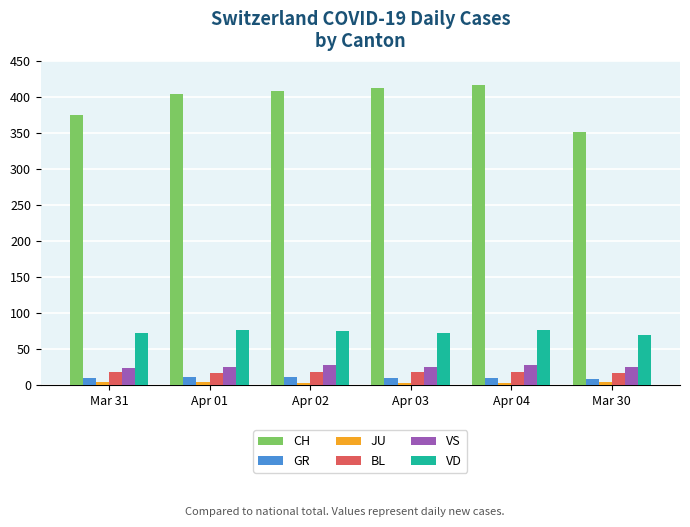

At Apr 01, list the series in order from largest to smallest.

CH, VD, VS, BL, GR, JU